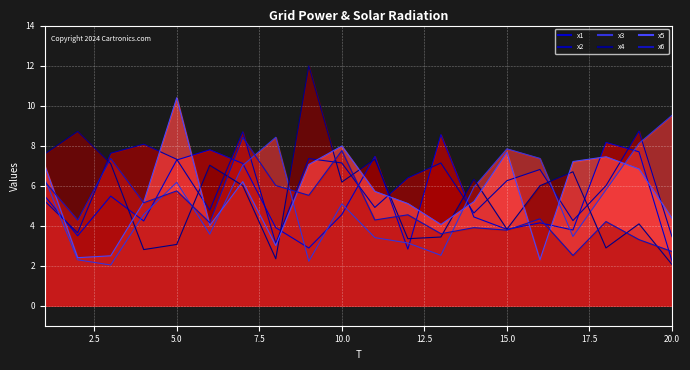

How many data points in x5_line are above 5?

13